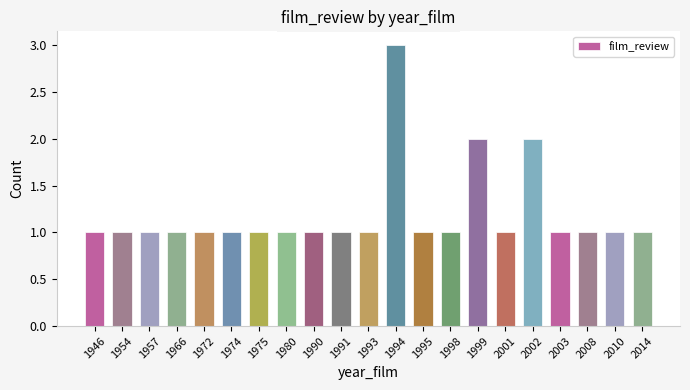

The value at 1990 is 0. True or false?

False